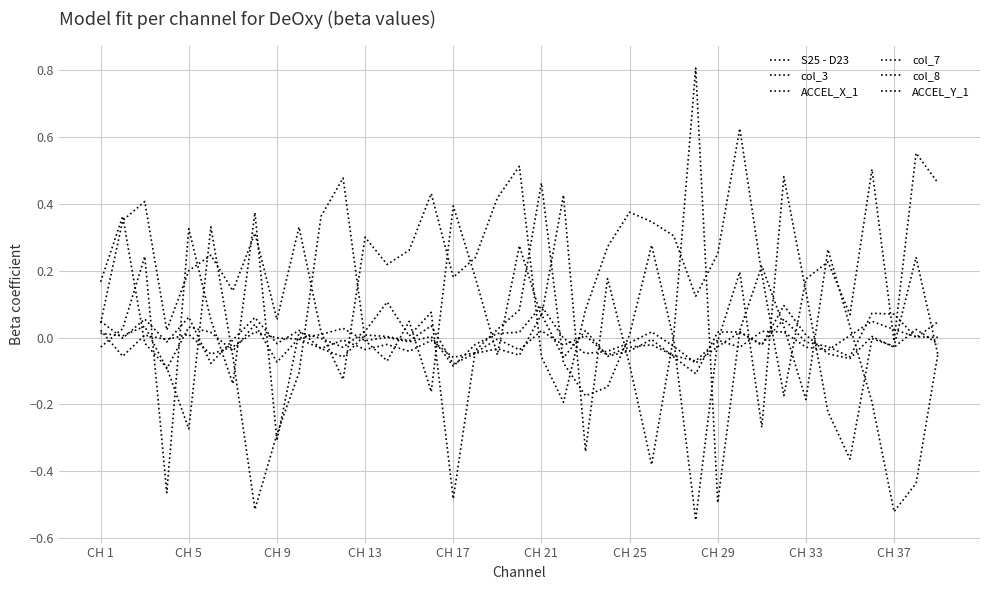

True or false: col_3 and ACCEL_X_1 intersect in this chart.

True